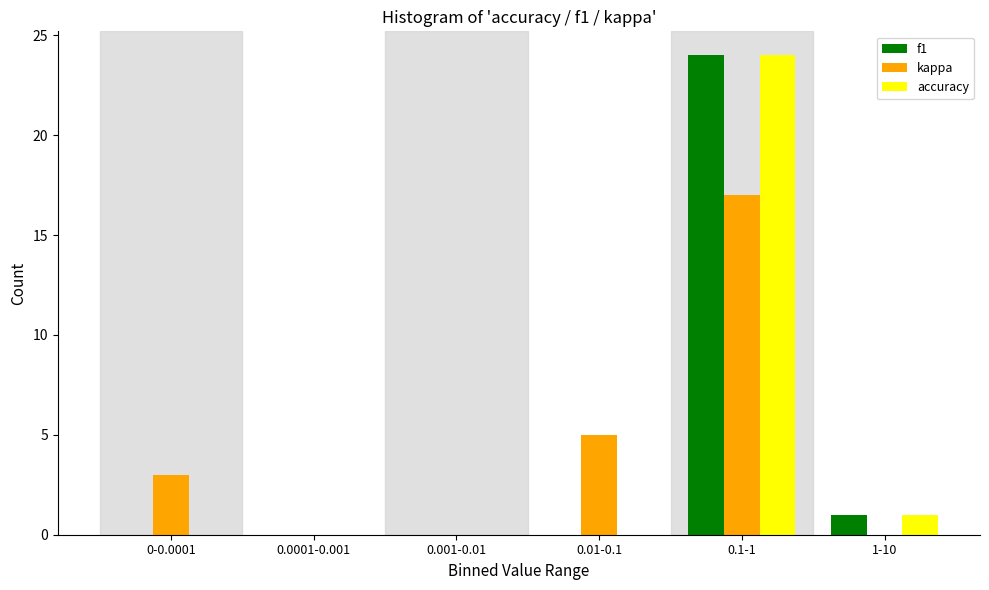

Reading left to right, extract all data points from this chart.

f1: 0-0.0001=0	0.0001-0.001=0	0.001-0.01=0	0.01-0.1=0	0.1-1=24	1-10=1
kappa: 0-0.0001=3	0.0001-0.001=0	0.001-0.01=0	0.01-0.1=5	0.1-1=17	1-10=0
accuracy: 0-0.0001=0	0.0001-0.001=0	0.001-0.01=0	0.01-0.1=0	0.1-1=24	1-10=1